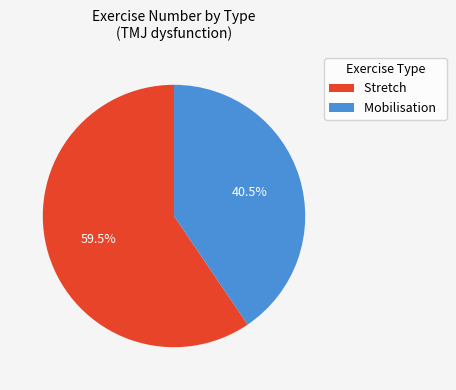

To the nearest percent, what is the average slice percentage?

50%